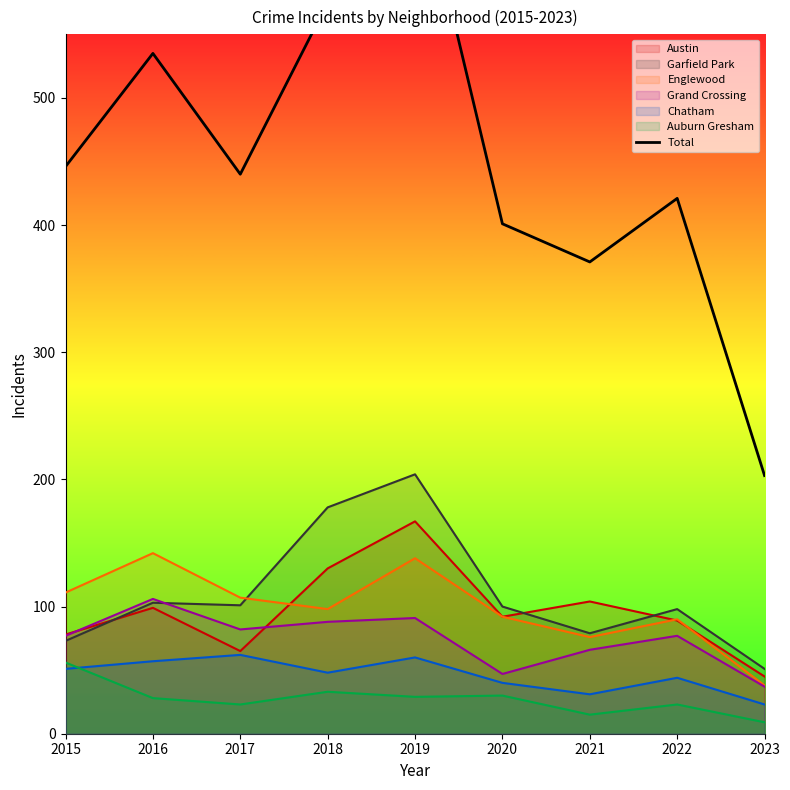

True or false: the data shows 614 at 2022.

False